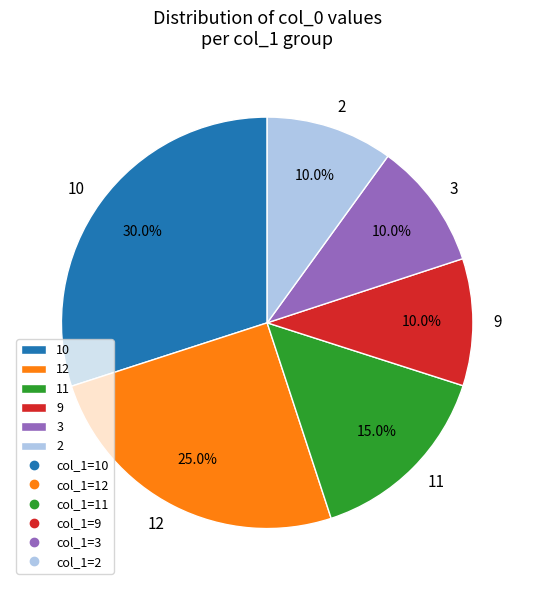

How many slices are in this pie chart?

6